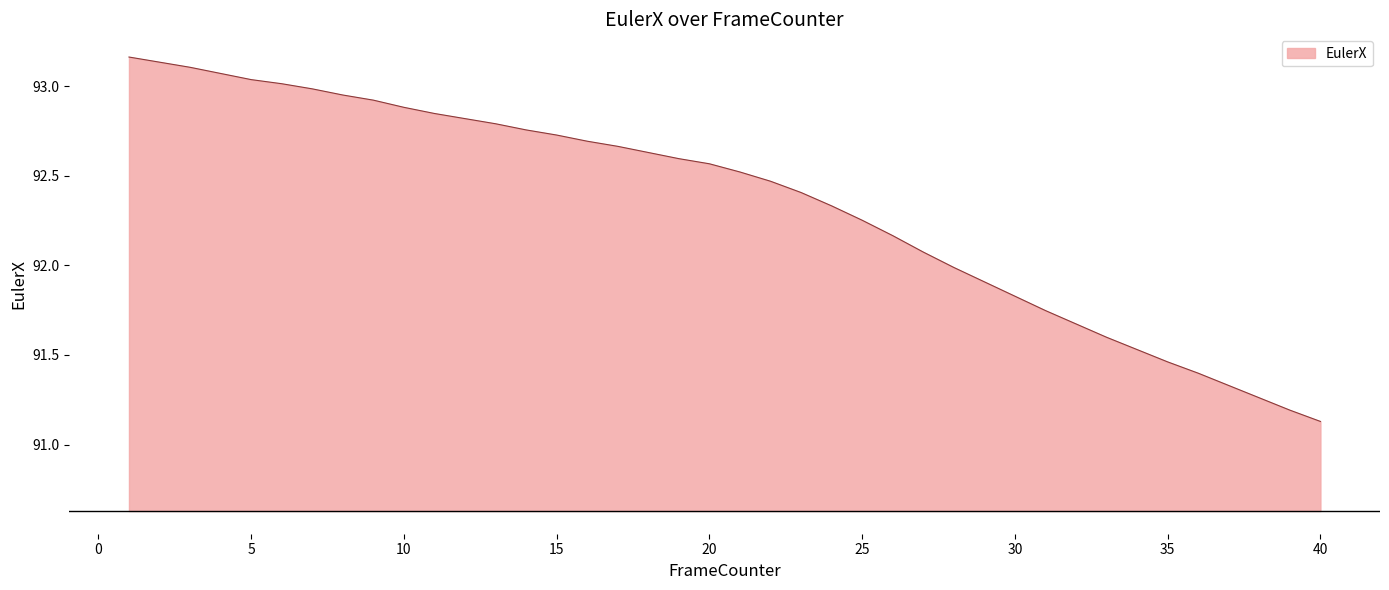

How many distinct data groups are displayed?

1